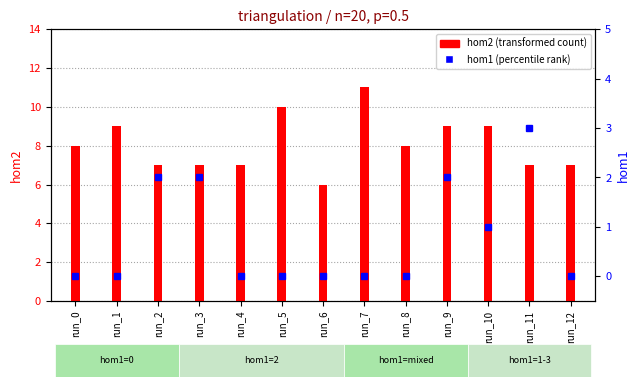

What is the value of the hom2 bar at the 10th from the left?

9